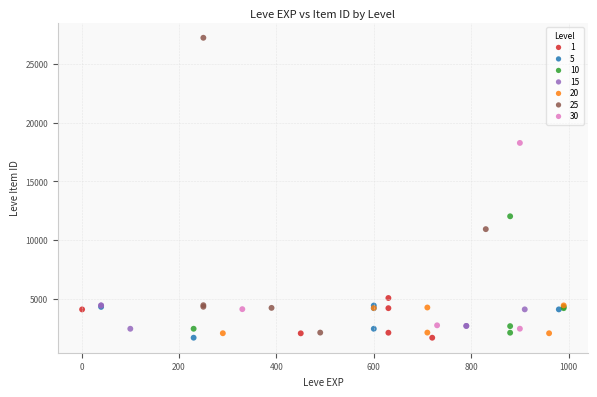

Which series reaches the maximum Y coordinate?

25